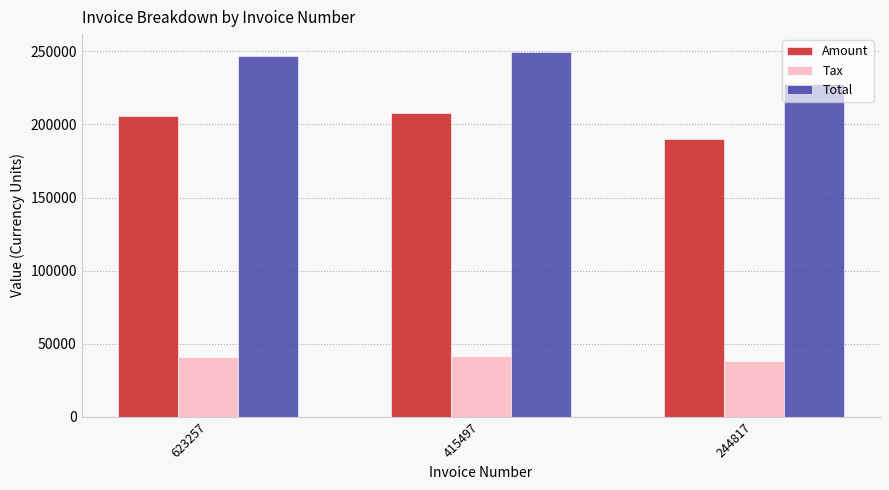

Count the number of data series in this chart.

3